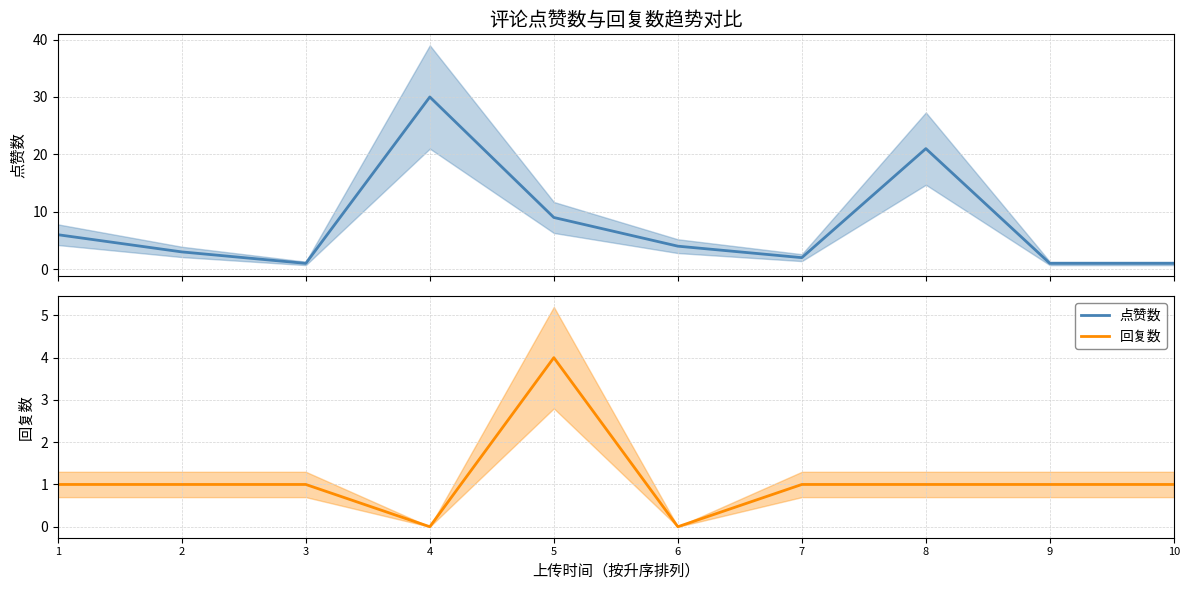

Reading left to right, extract all data points from this chart.

点赞数: 1=6	2=3	3=1	4=30	5=9	6=4	7=2	8=21	9=1	10=1
回复数: 1=1	2=1	3=1	4=0	5=4	6=0	7=1	8=1	9=1	10=1